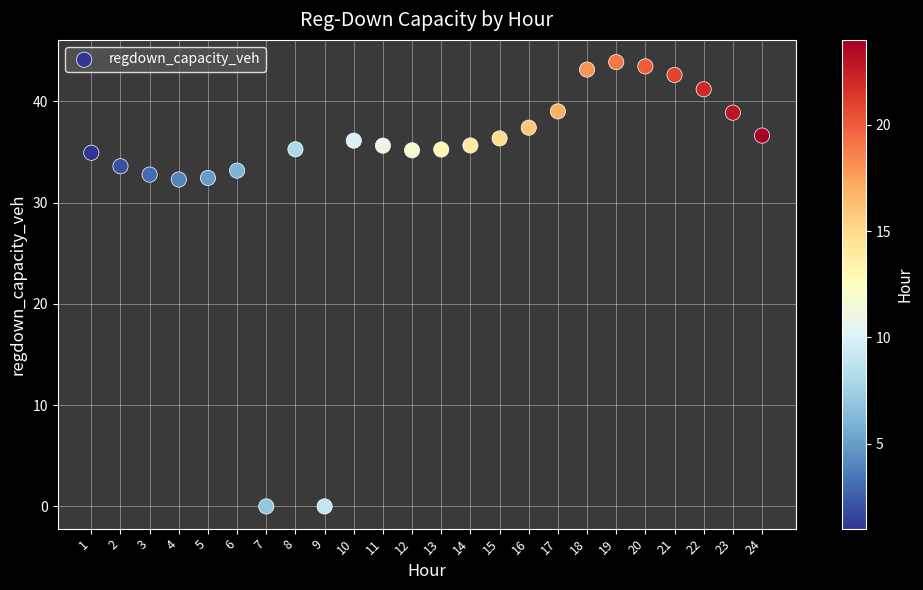

What is the range of Y values (max minus min)?

43.9